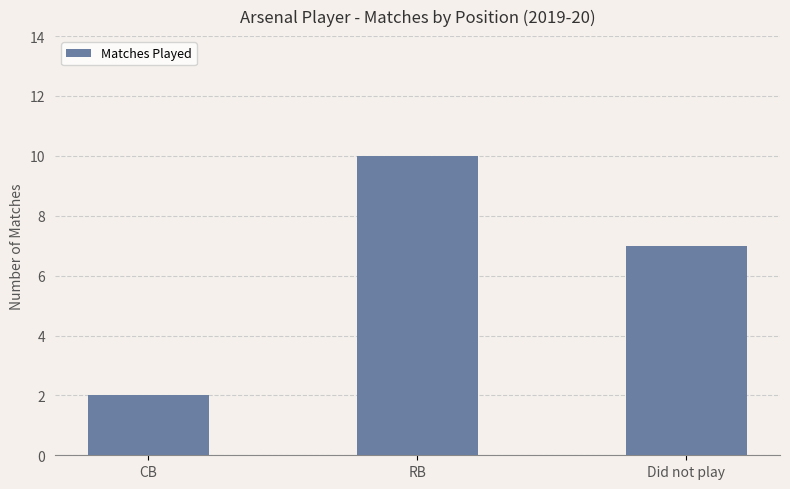

Which label corresponds to the largest value in the chart?

RB